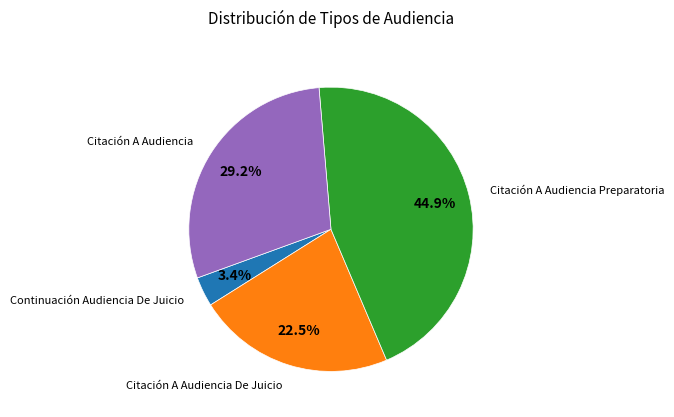

Is there any slice that represents more than half of the pie?

No